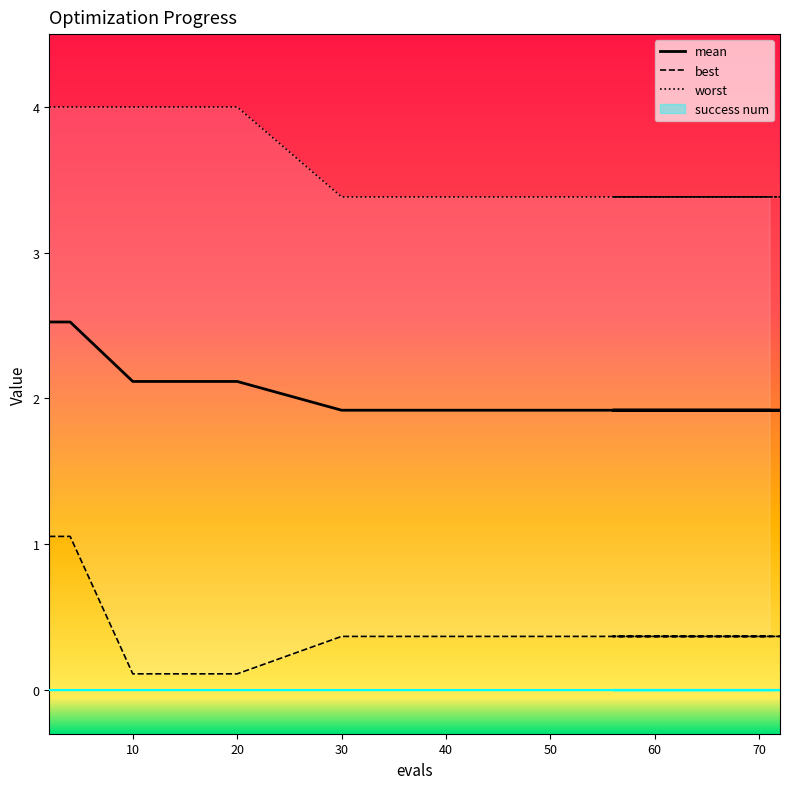

True or false: best and worst cross at least once.

False